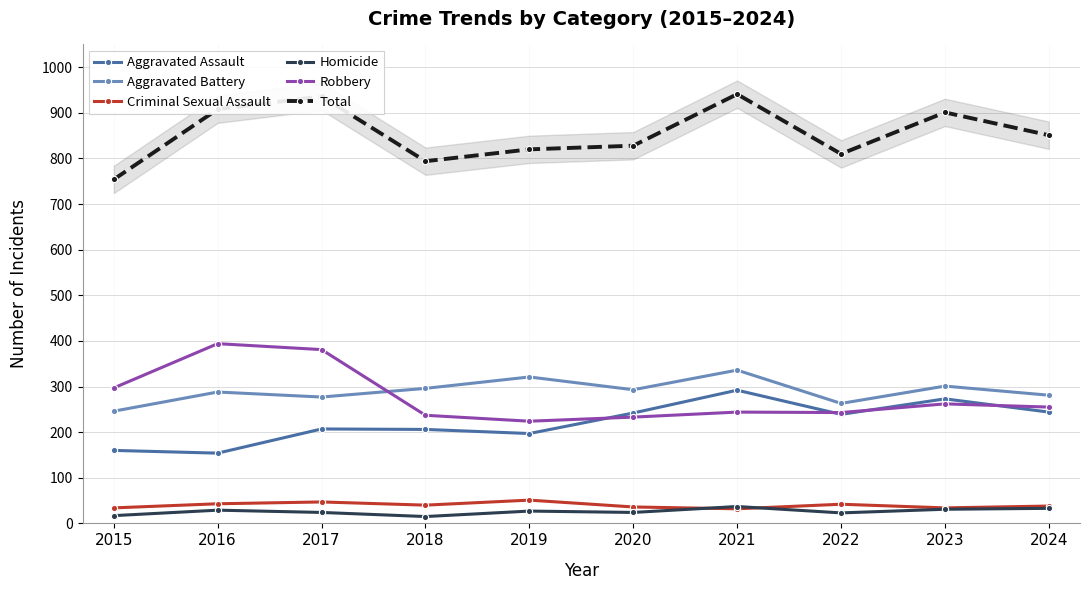

Reading left to right, list all the values displayed in this chart.

Aggravated Assault: 2015=160	2016=154	2017=207	2018=206	2019=197	2020=242	2021=292	2022=239	2023=273	2024=244
Aggravated Battery: 2015=246	2016=288	2017=277	2018=296	2019=321	2020=293	2021=336	2022=263	2023=301	2024=281
Criminal Sexual Assault: 2015=34	2016=43	2017=47	2018=40	2019=51	2020=36	2021=32	2022=42	2023=34	2024=38
Homicide: 2015=17	2016=29	2017=24	2018=15	2019=27	2020=24	2021=37	2022=23	2023=31	2024=33
Robbery: 2015=297	2016=394	2017=381	2018=237	2019=224	2020=233	2021=244	2022=243	2023=262	2024=255
Total: 2015=754	2016=908	2017=936	2018=794	2019=820	2020=828	2021=941	2022=810	2023=901	2024=851